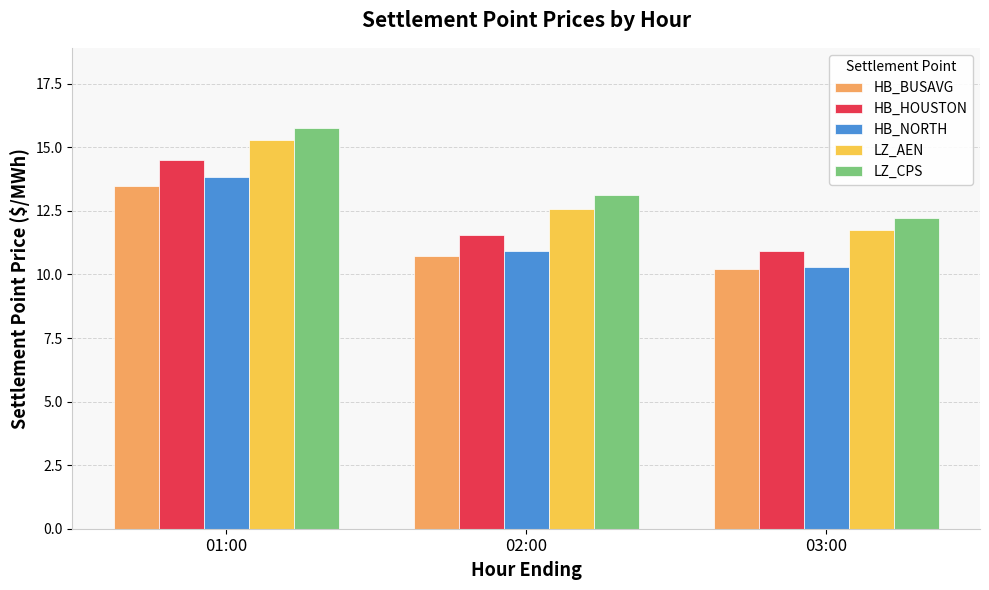

Reading left to right, extract all data points from this chart.

HB_BUSAVG: 13.5	10.7	10.2
HB_HOUSTON: 14.5	11.6	10.9
HB_NORTH: 13.8	10.9	10.3
LZ_AEN: 15.3	12.6	11.8
LZ_CPS: 15.8	13.1	12.2